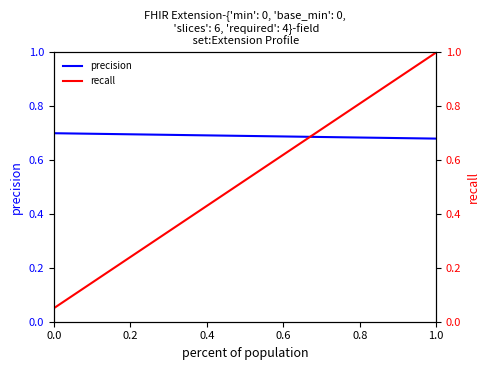

Which series ends up on top after the final intersection of recall and precision?

recall